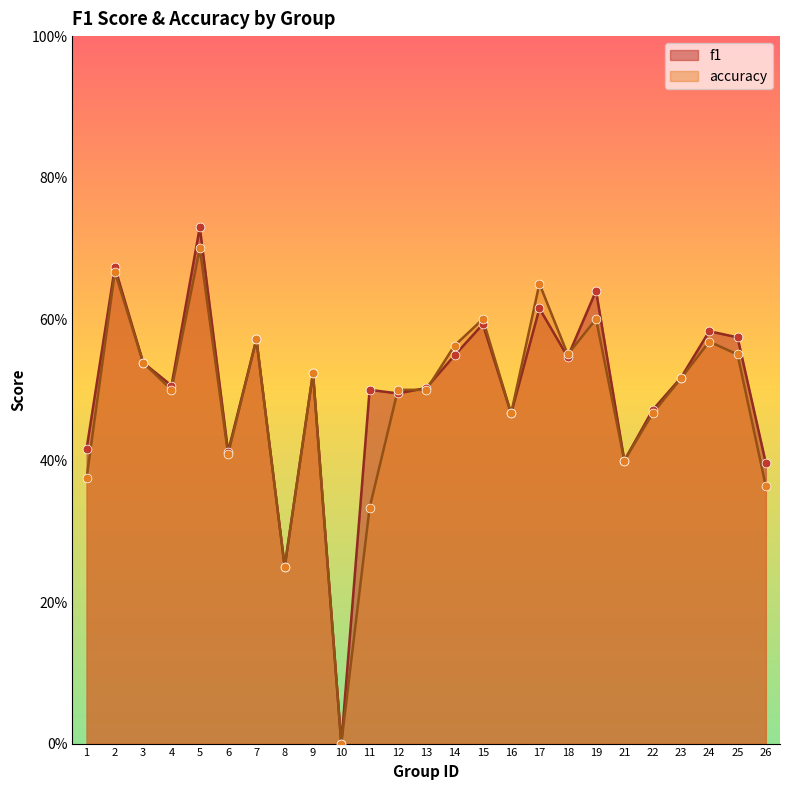

What are all the series names shown in the legend?

f1, accuracy